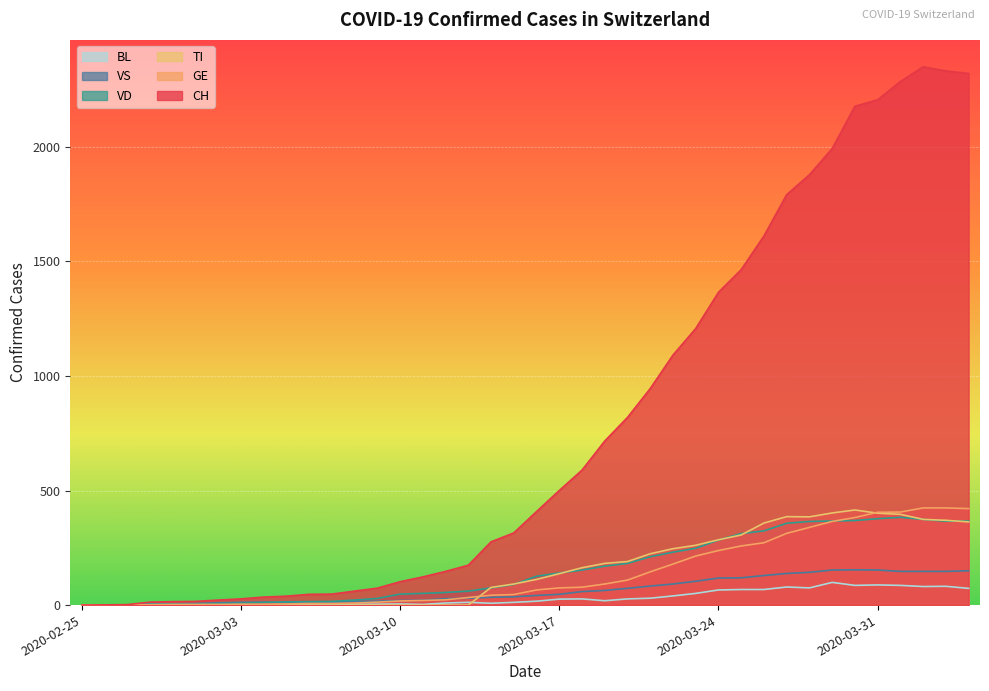

What position from the right is 2020-03-05?

31